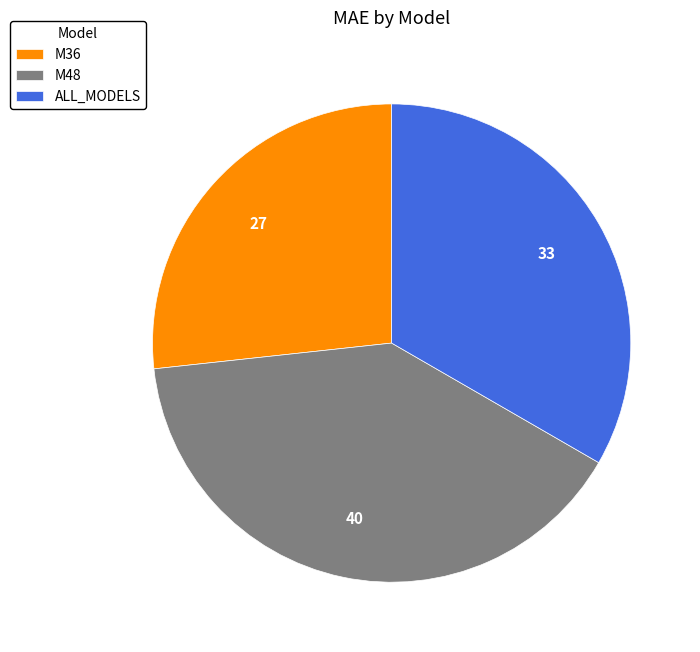

What is the smallest slice in the pie chart?

M36